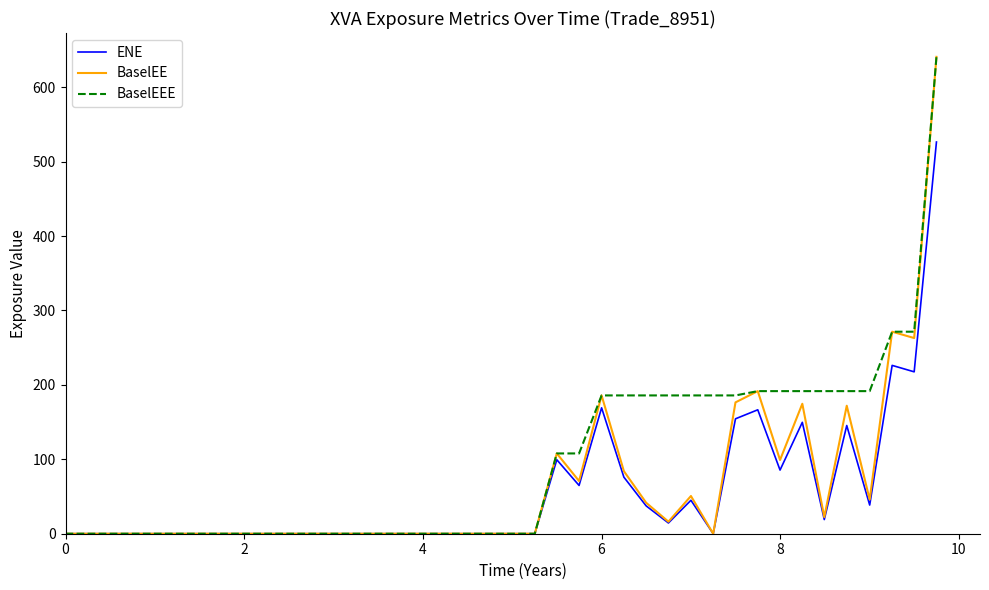

Which series has the largest total across all categories?

BaselEEE